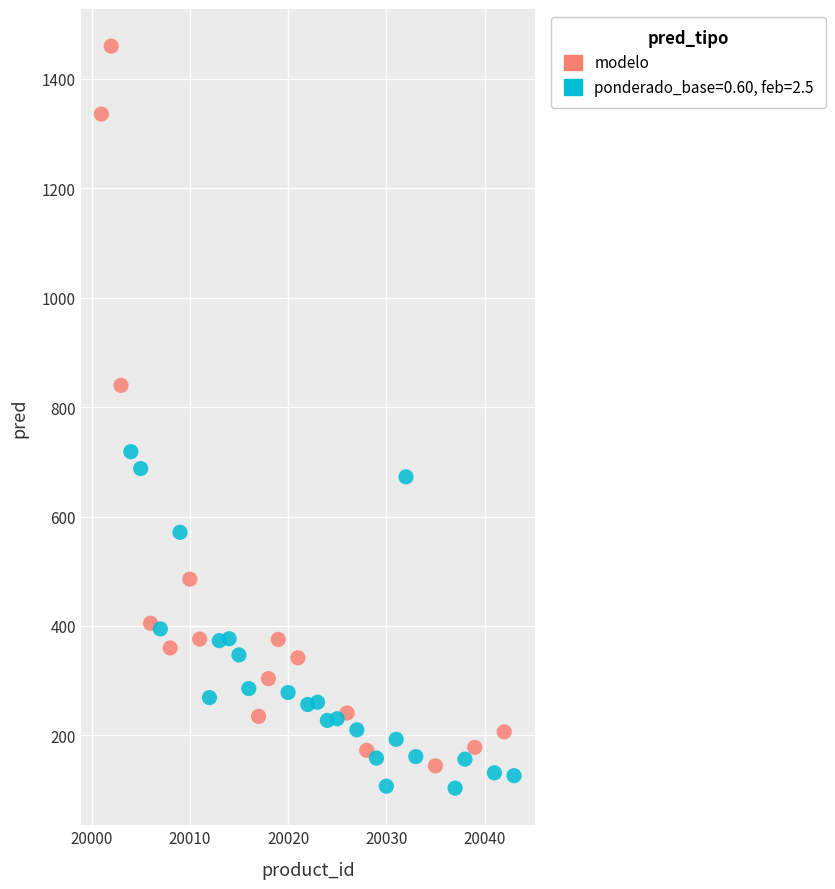

Which series reaches the maximum Y coordinate?

modelo